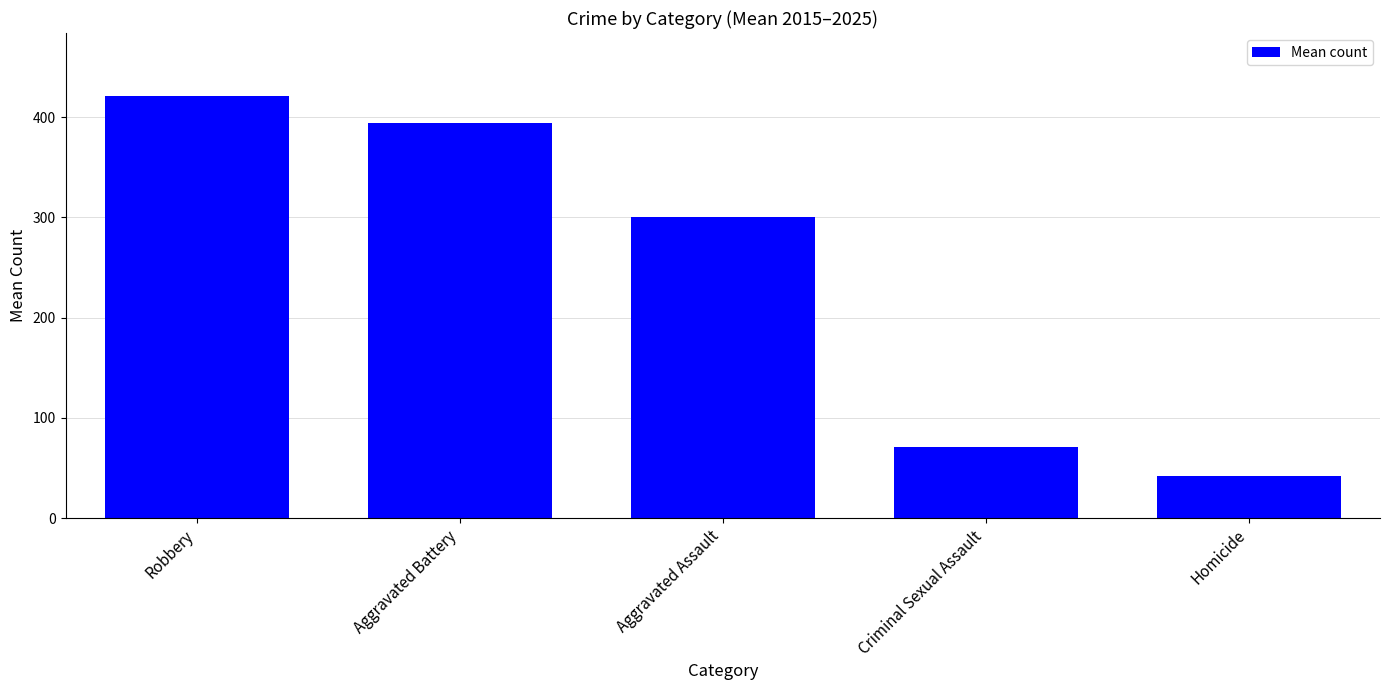

The value at Robbery is 729.9. True or false?

False